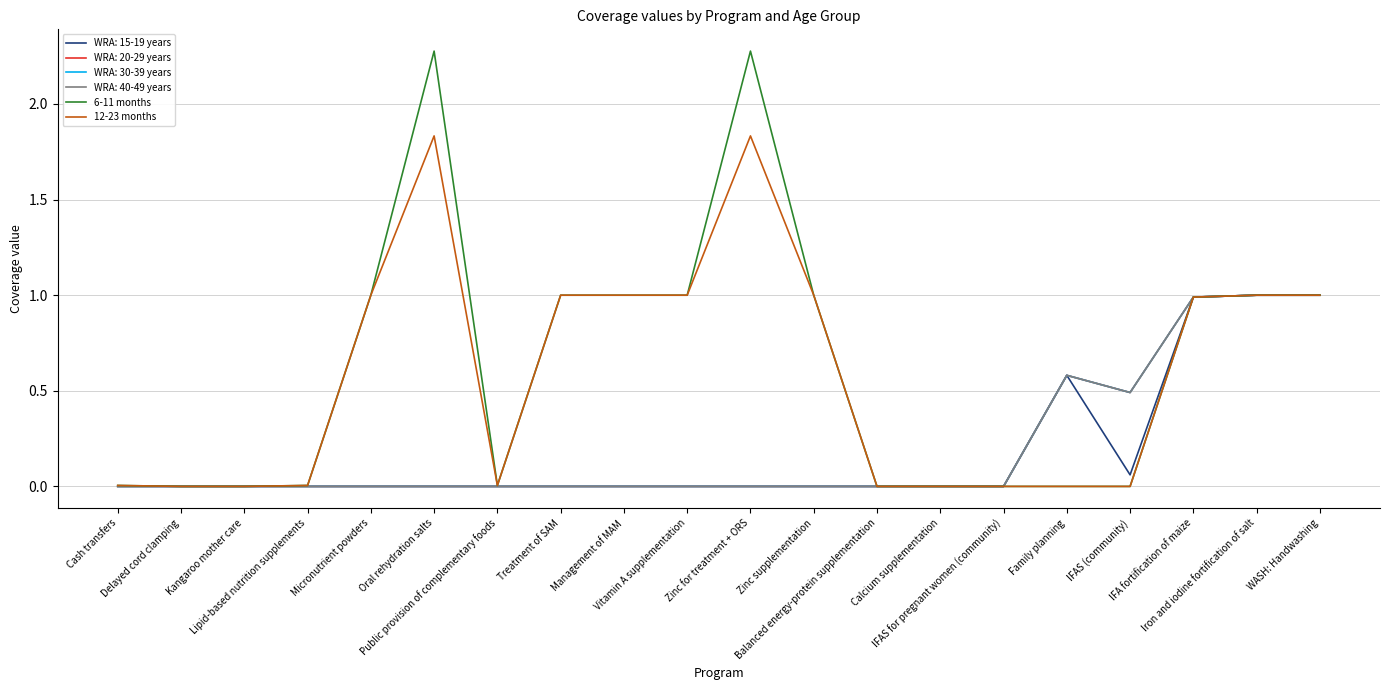

What is the sum of the 6-11 months values at IFA fortification of maize and Kangaroo mother care?

1.0